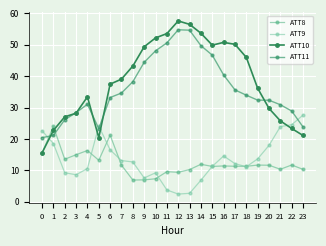

At which category does ATT10 reach its first local peak?

4